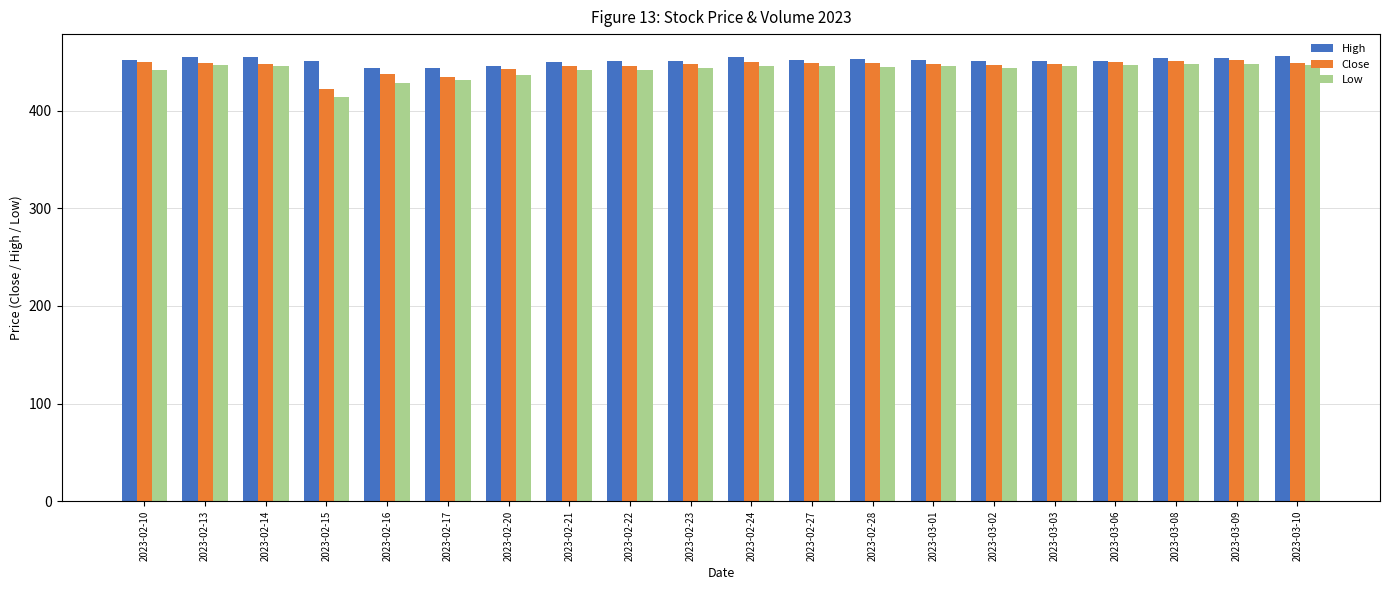

Which series has the widest spread of values?

Low